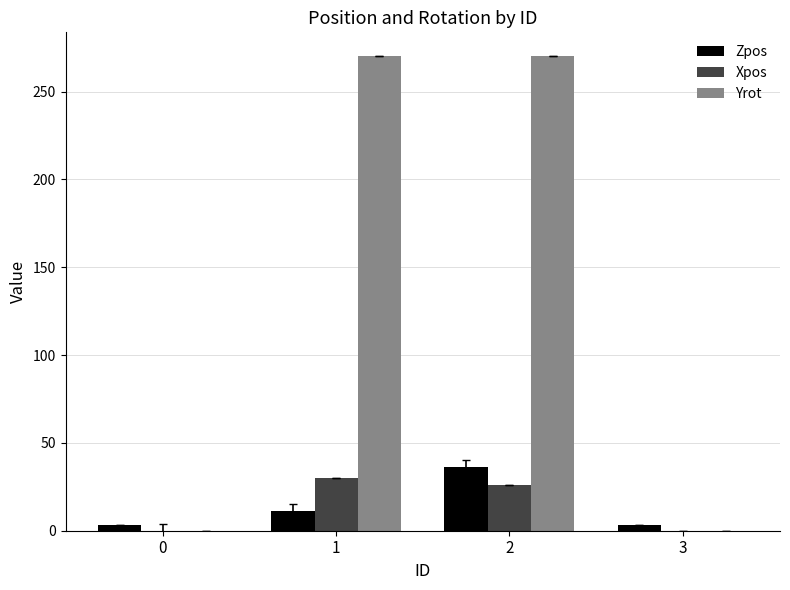

What is the total value across all series at 3?

3.5